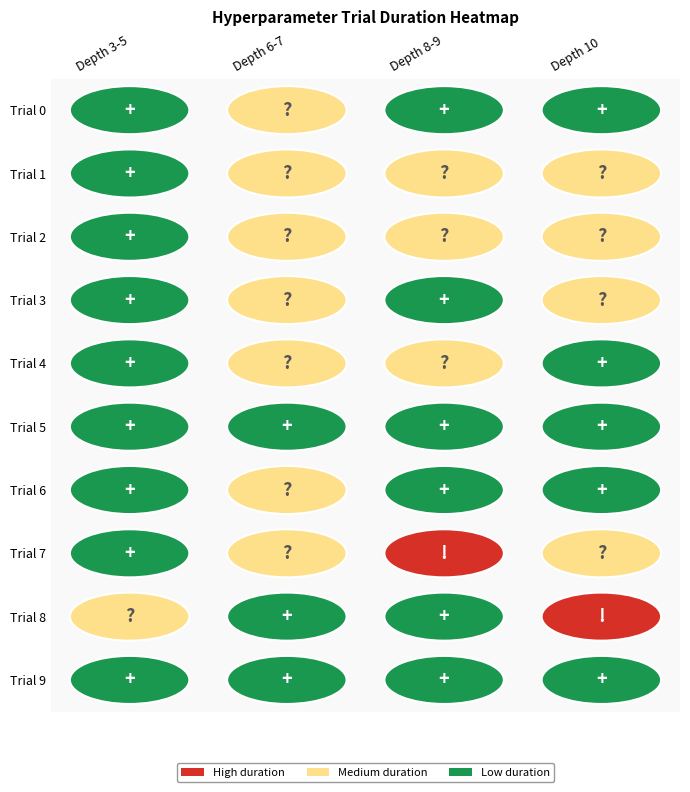

List the labels in order of 5 value, largest first.

8, 7, 3, 1, 2, 0, 9, 5, 6, 4